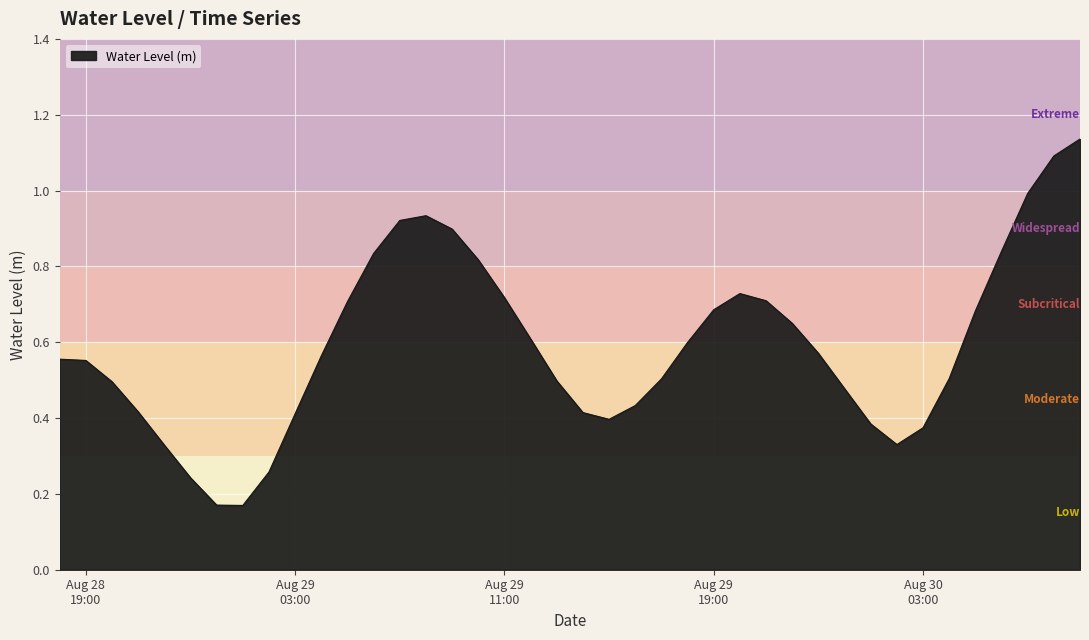

True or false: the data has more than 1 interior local peaks.

True